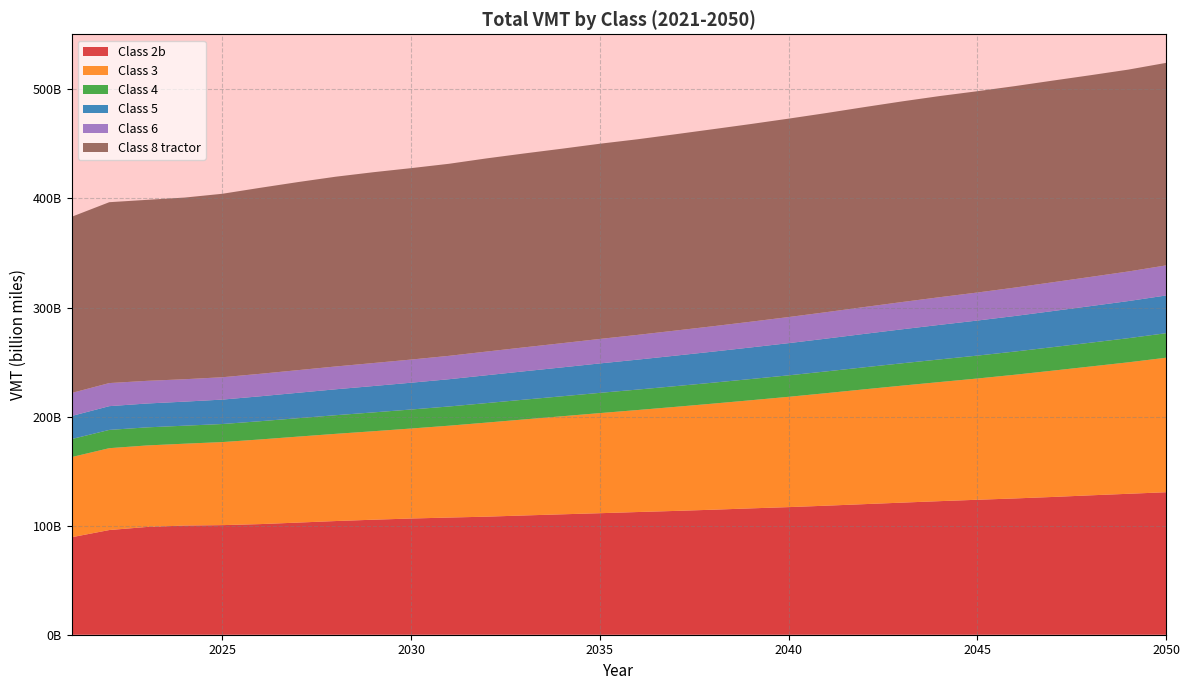

Reading left to right, transcribe all the data shown in this chart.

Class 2b: 89367047258	95977015103	98812825093	100094998262	100480428369	101424489851	102816579379	104230371474	105455483885	106552688626	107424452369	108253886031	109351818811	110401165432	111417835072	112489457631	113510538094	114627982591	115850123693	116997355307	118310307563	119717735523	121104573397	122464947899	123740973616	124960976971	126310356730	127802964994	129218124555	130641797616
Class 3: 73491209528	75058850216	74732068170	75056362035	76161660589	77621935152	78824143867	79954302377	81126438449	82515567903	84225810466	86247875384	88082187836	89903375495	91787951690	93531581020	95407949582	97274880077	99140713889	101139003489	103182906147	105260424586	107264271525	109199497978	111173512067	113428118479	115822941164	118129175965	120538638987	123324758518
Class 4: 16520378018	16751666086	16583323470	16511942220	16557685158	16722257362	16890767928	17088339593	17262556084	17432091594	17617008402	17882334217	18106774449	18331013863	18560956767	18749578162	18987088573	19201495496	19451992116	19687038560	19940664954	20197916946	20476181735	20750239584	21001444423	21268081895	21550455521	21826740426	22125466912	22481978241
Class 5: 21162307201	21781207474	21876699449	22056979412	22392723421	22851304902	23305101083	23762269052	24185218020	24574021166	24995315890	25529946187	26015867346	26490974044	26992049079	27460097467	27971500229	28471880452	28978023799	29522217276	30073875231	30625810228	31170182519	31688762523	32144738176	32604537868	33083331053	33547439679	34027519884	34590984593
Class 6: 21091781567	21163519149	20772978430	20535995156	20494574836	20605713318	20747433204	20918246976	21075140453	21225094027	21427203499	21712001880	21953688763	22184783429	22444269251	22685029916	22981952520	23270038111	23576479434	23913899486	24248677947	24609875997	24984865263	25353501920	25688496716	26038608940	26399908478	26753625869	27126461958	27570635908
Class 8 tractor: 161513165543	165833835900	165951663770	166563777972	168228600747	170541530605	172436733111	173990397454	174970123218	175504947152	176099617242	177122838114	177771998793	178326561102	178984032831	179352976607	179997996228	180679173597	181251099851	181920428178	182564055297	183310418623	183965134659	184426295534	184571475281	184729680953	184895589065	184945638188	185089970625	185700776885